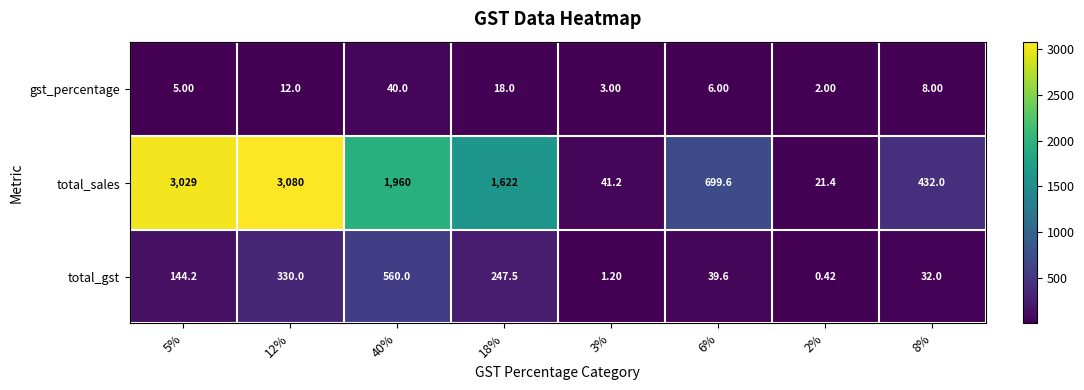

What is the maximum value shown in the chart?

3080.0